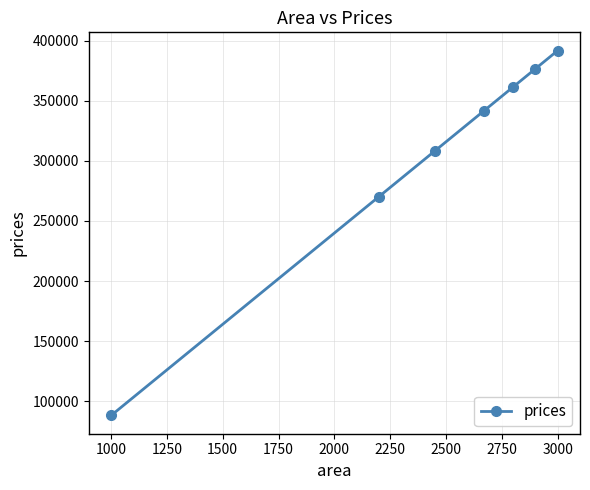

What is the minimum value shown in the chart?

88147.9